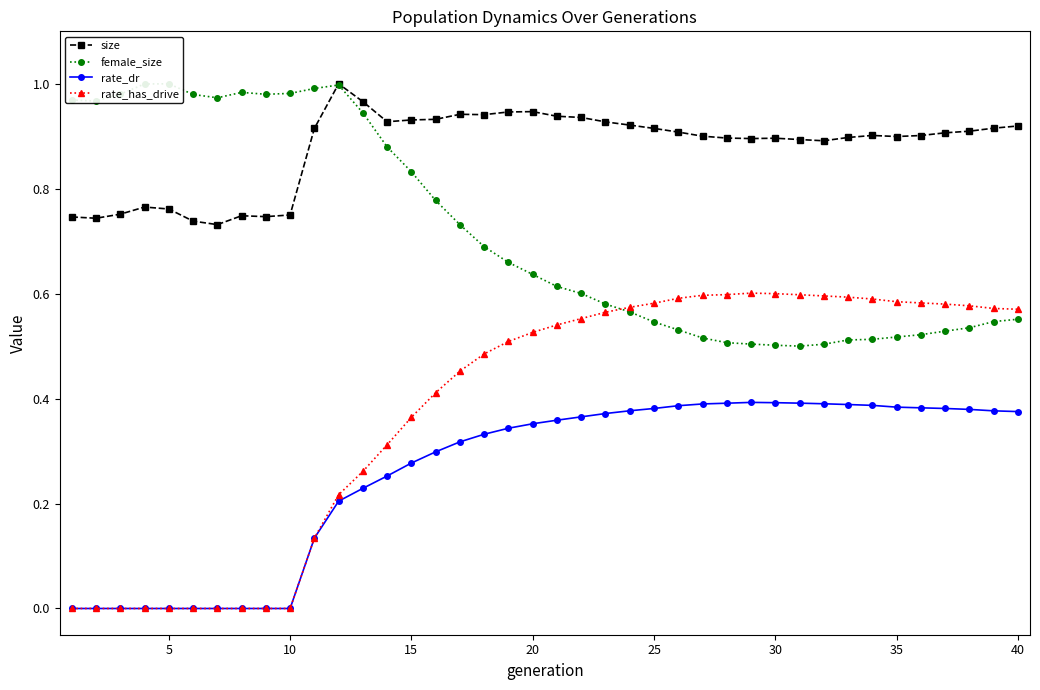

Rank the series by their average value, from highest to lowest.

size, female_size, rate_has_drive, rate_dr